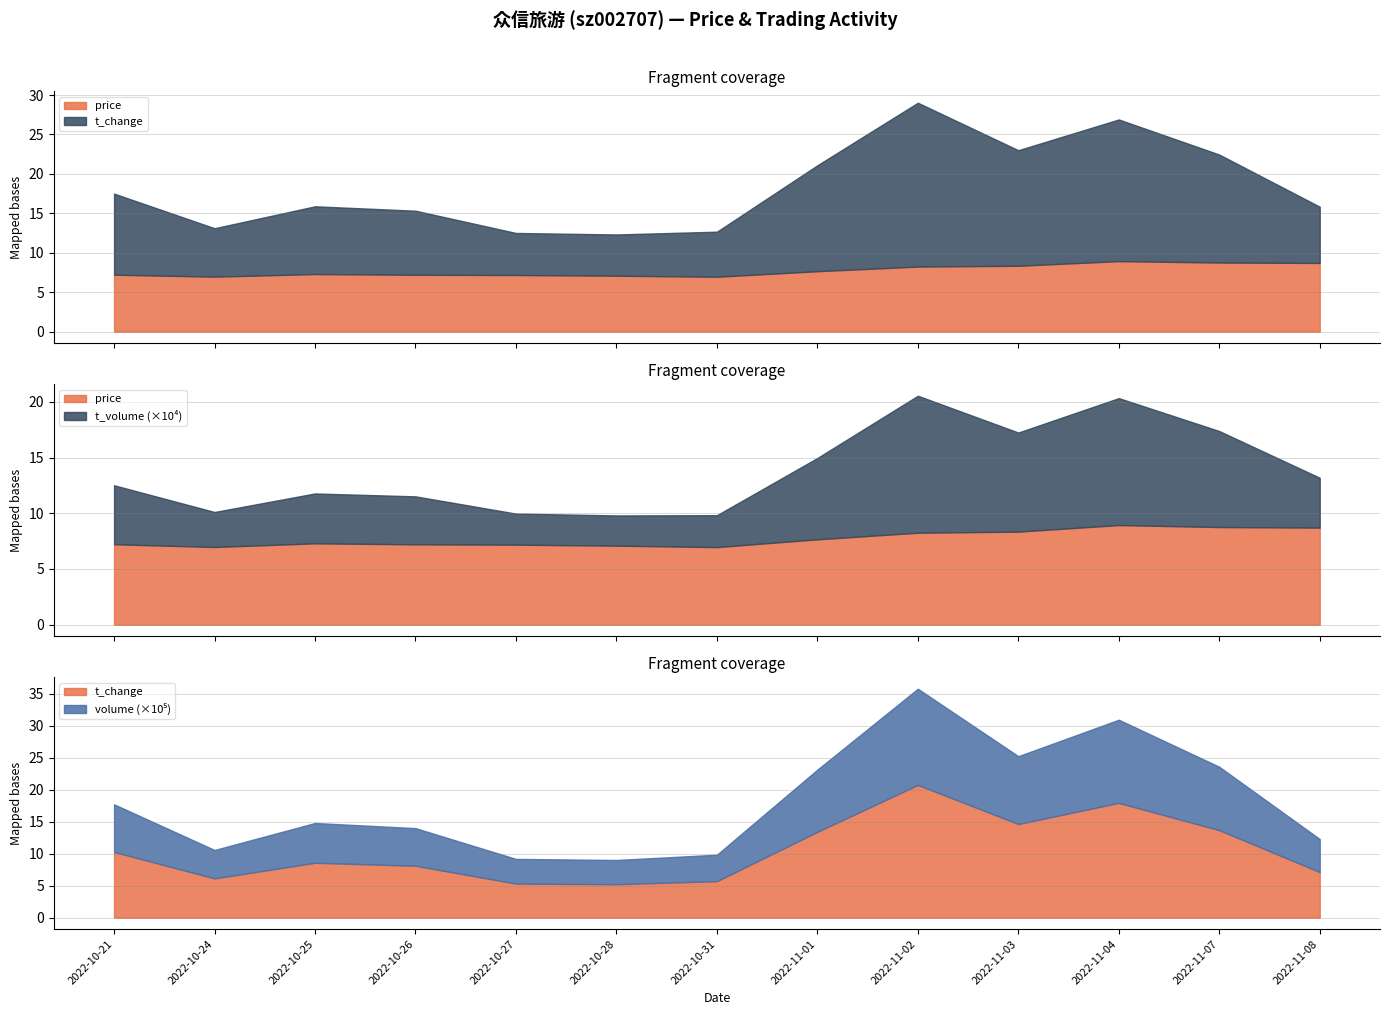

True or false: t_change and volume cross at least once.

False